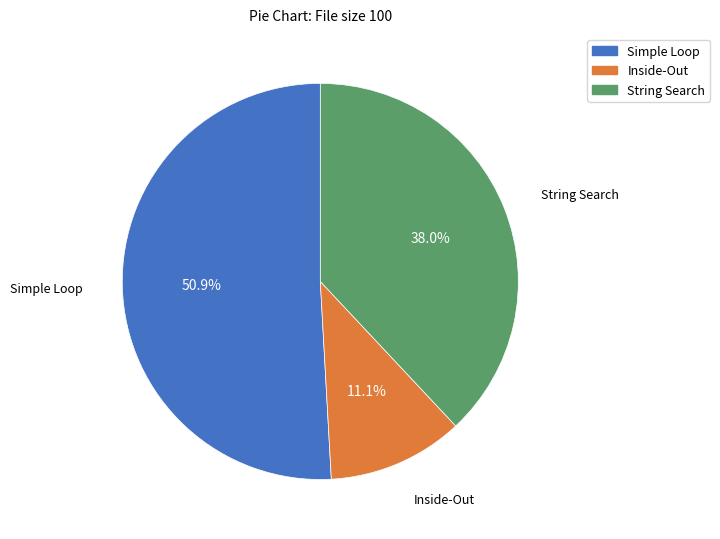

What is the smallest slice in the pie chart?

Inside-Out